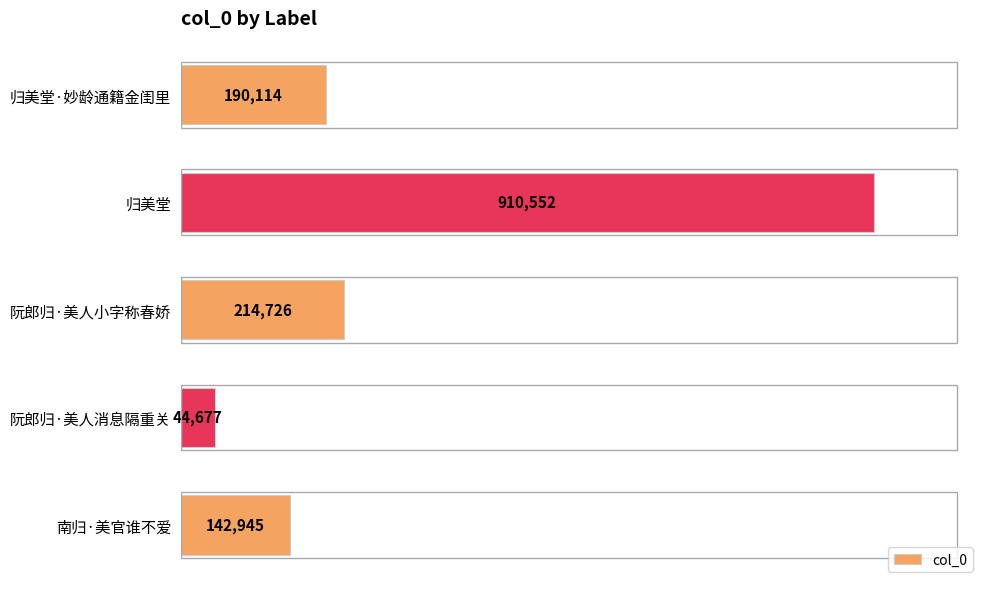

Does the chart contain any negative values?

No